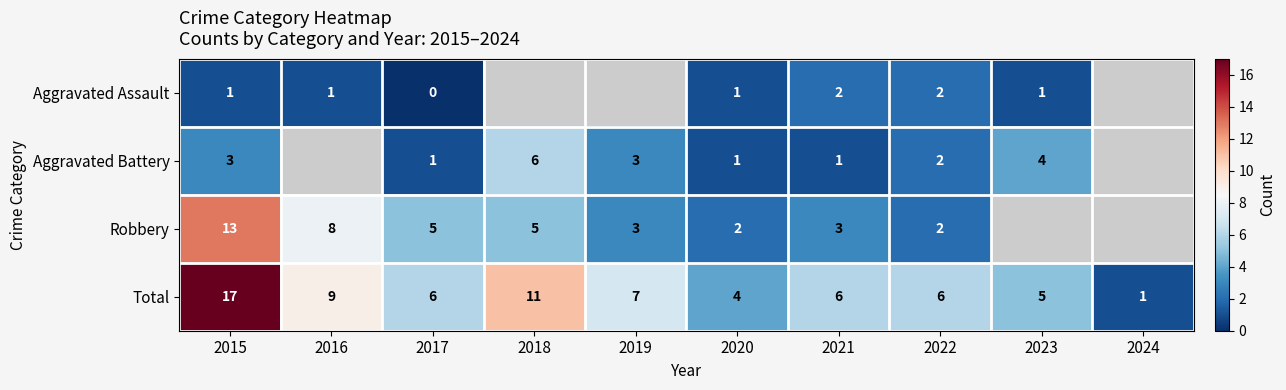

The value of Aggravated Assault at 2016 is 1. True or false?

True